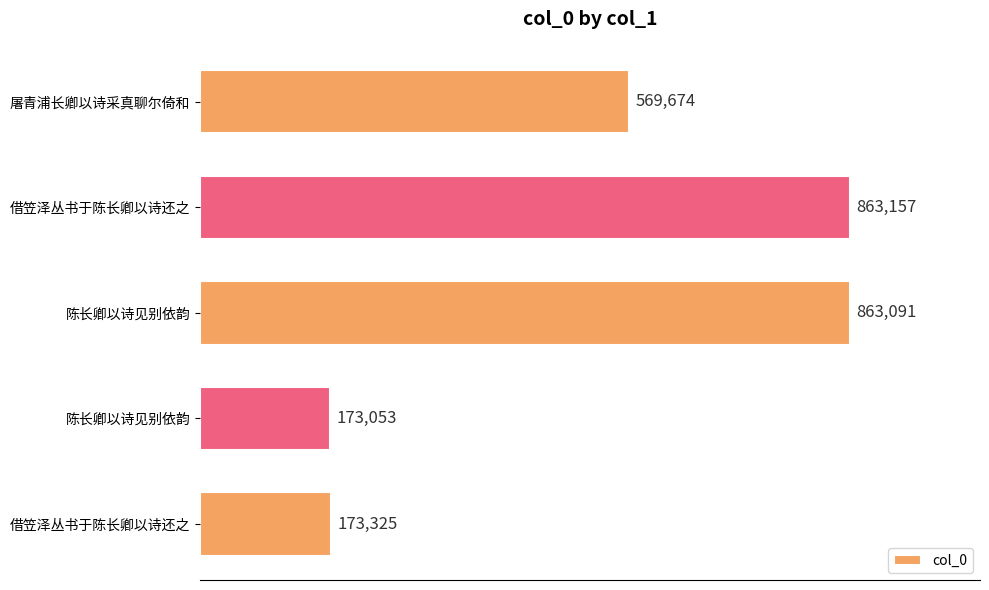

Does the chart contain any negative values?

No